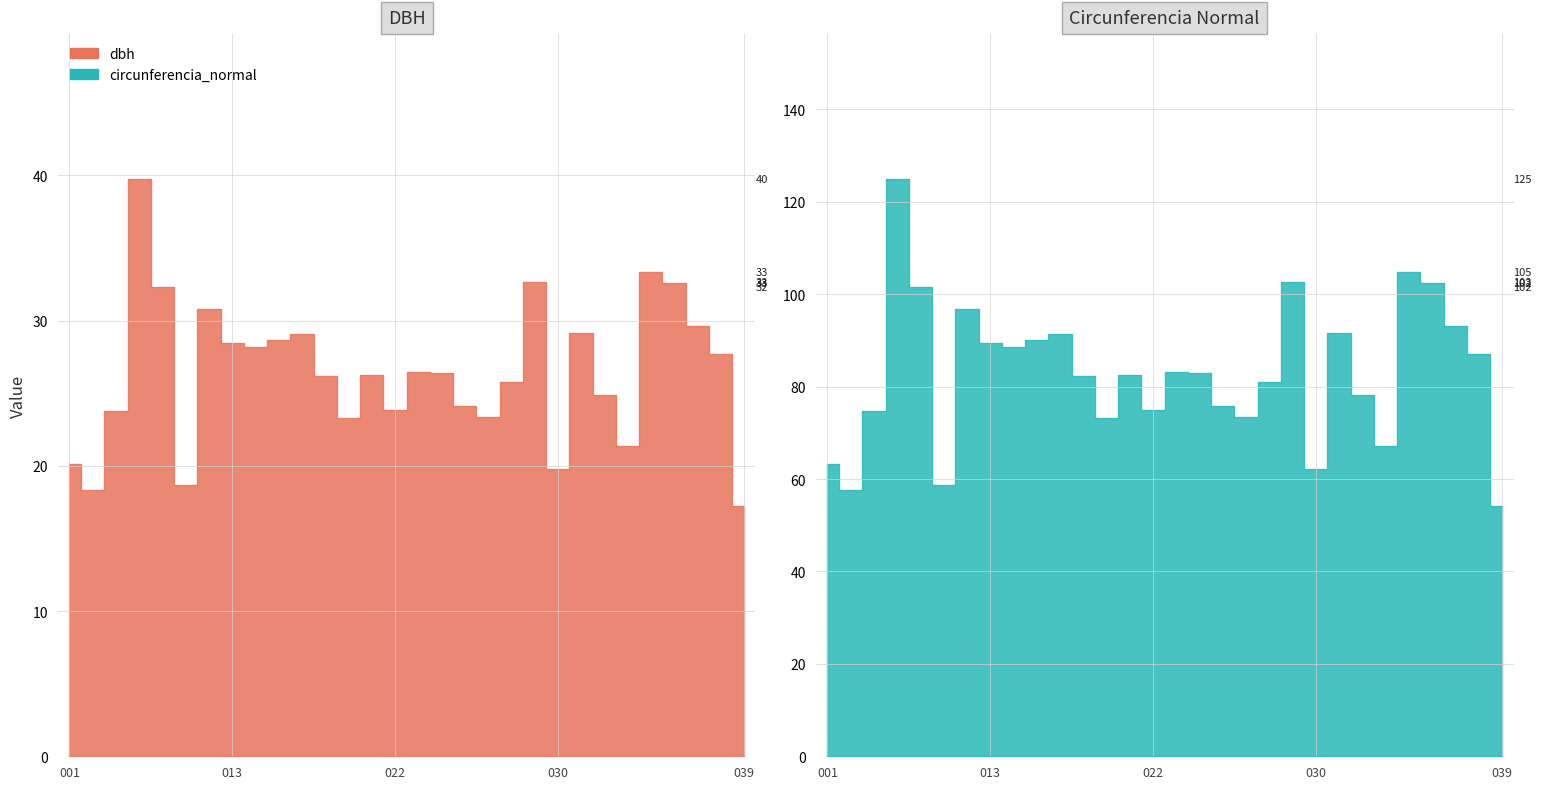

Rank the categories by dbh value from lowest to highest.

252318039, 252318003, 252318011, 252318030, 252318001, 252318034, 252318019, 252318026, 252318004, 252318022, 252318025, 252318033, 252318027, 252318018, 252318021, 252318024, 252318023, 252318038, 252318014, 252318013, 252318016, 252318017, 252318032, 252318037, 252318012, 252318006, 252318036, 252318029, 252318035, 252318005